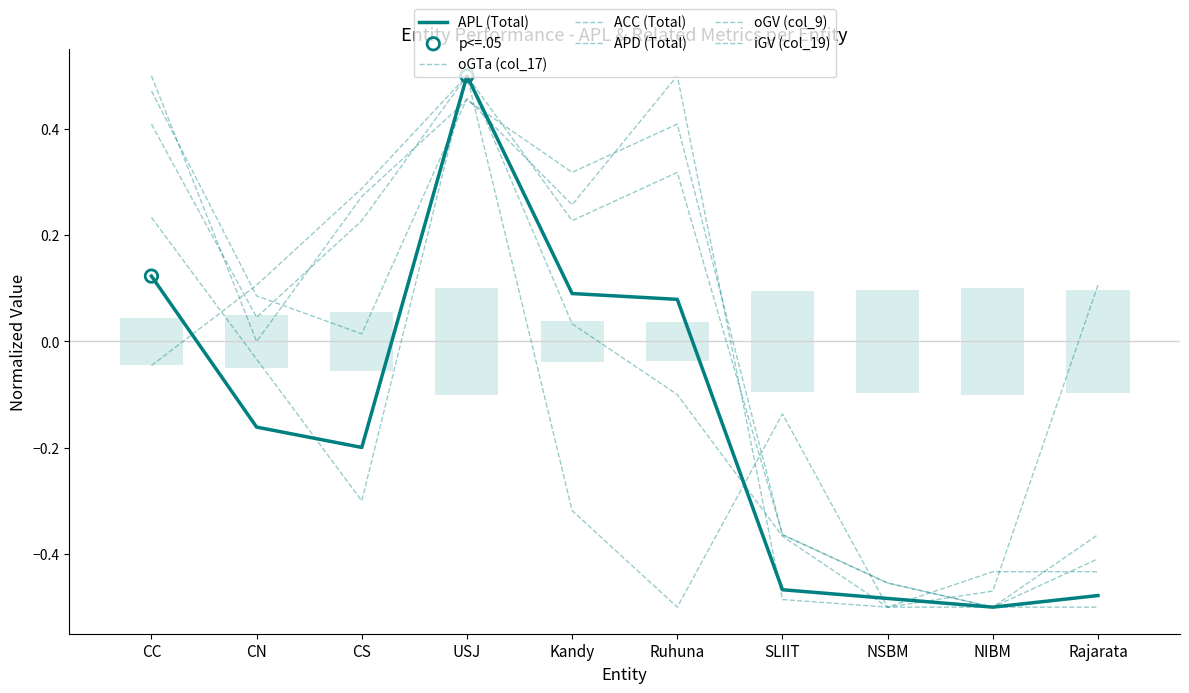

Which series has the widest spread of Y values?

APL (Total)